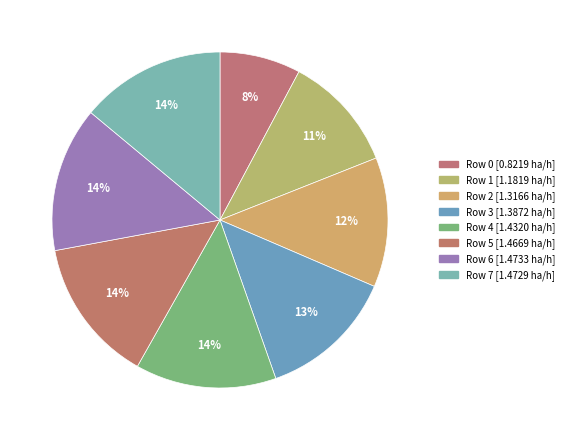

How many segments does this pie chart have?

8